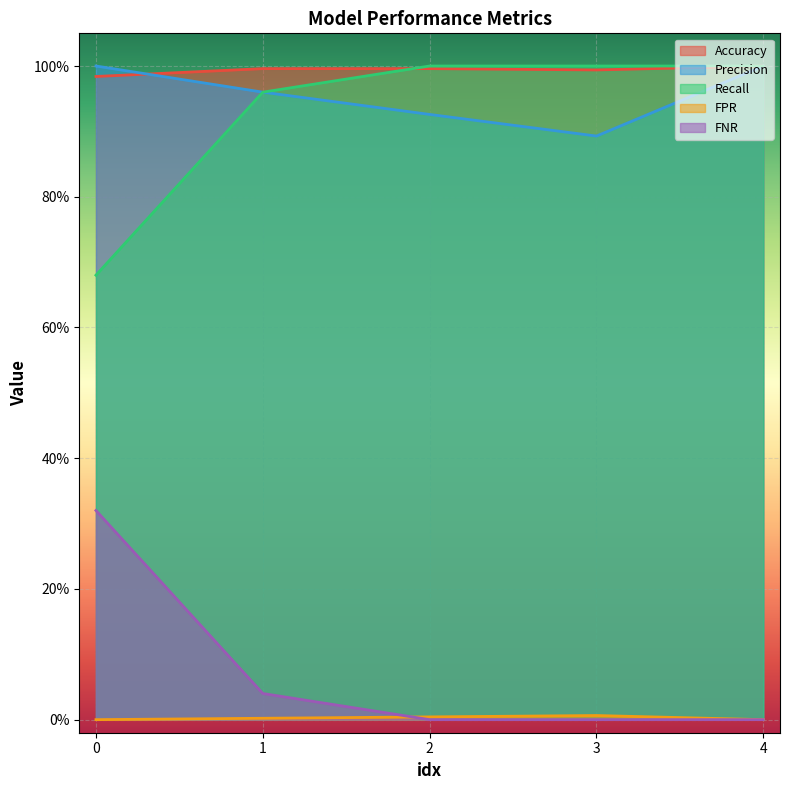

In Precision, how many points are lower than both neighbors (excluding endpoints)?

1